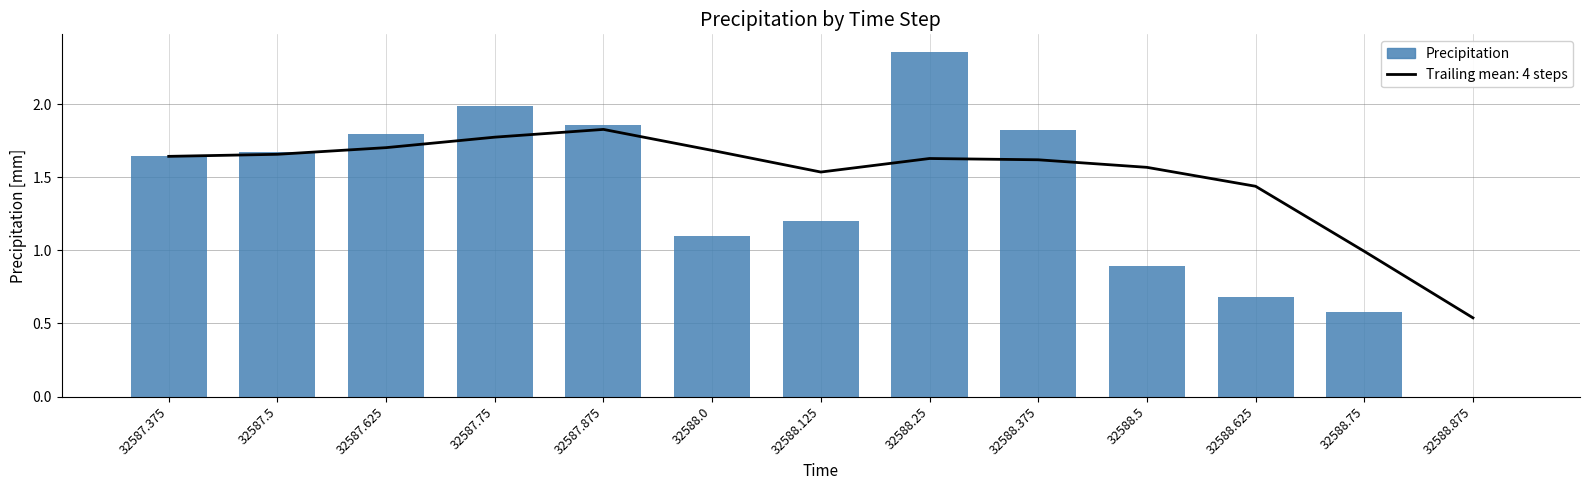

What is the average value?

1.4